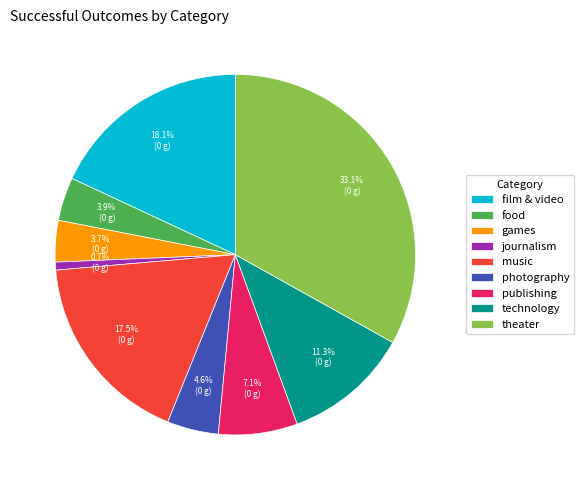

Count the number of slices in the pie.

9